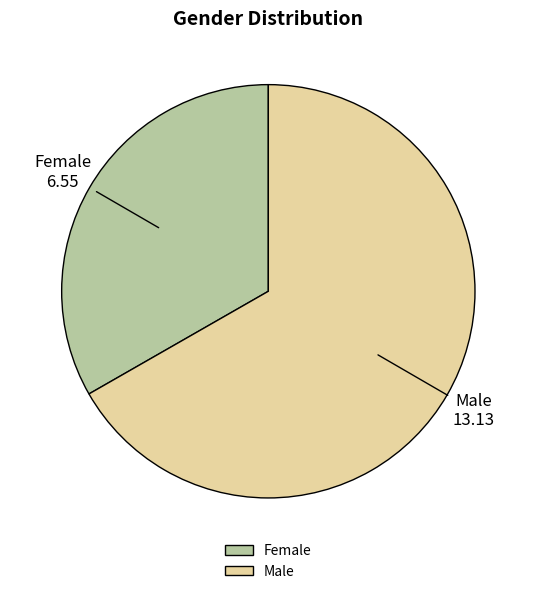

The Female slice represents 33% of the pie. True or false?

True